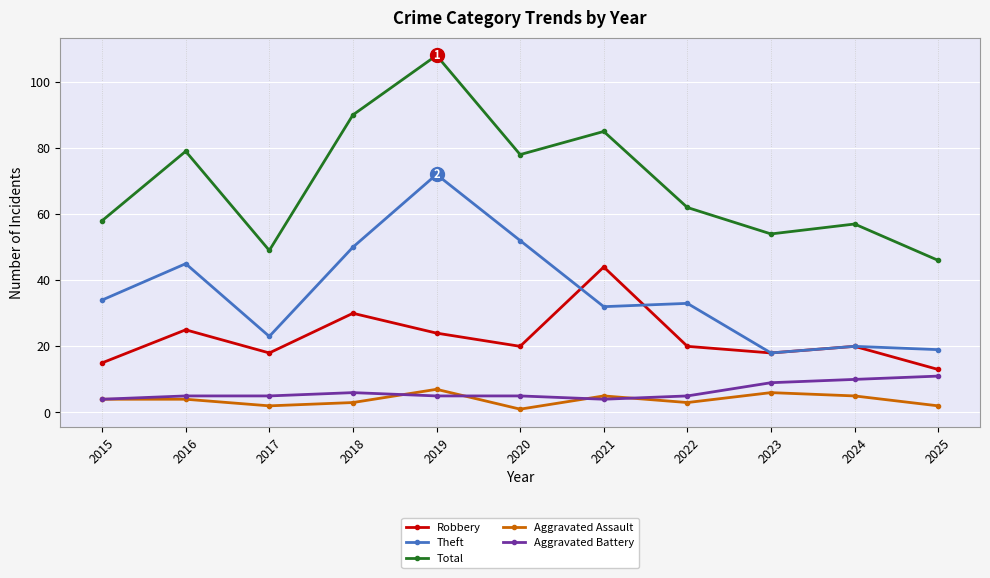

Rank the series at 2017 from highest to lowest value.

Total, Theft, Robbery, Aggravated Battery, Aggravated Assault